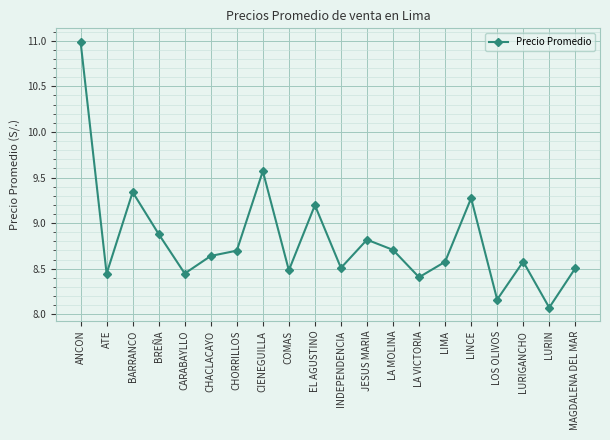

What is the change in value from CHACLACAYO to MAGDALENA DEL MAR?

-0.1